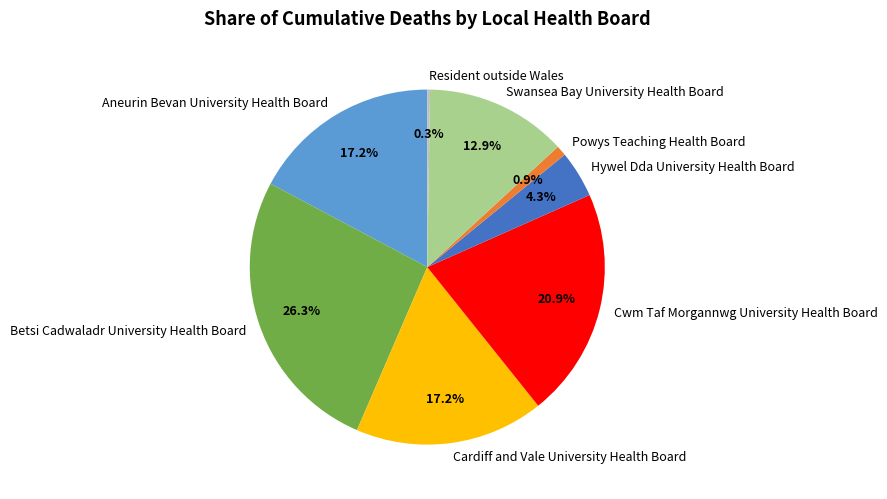

True or false: Swansea Bay University Health Board accounts for 26% of the total.

False